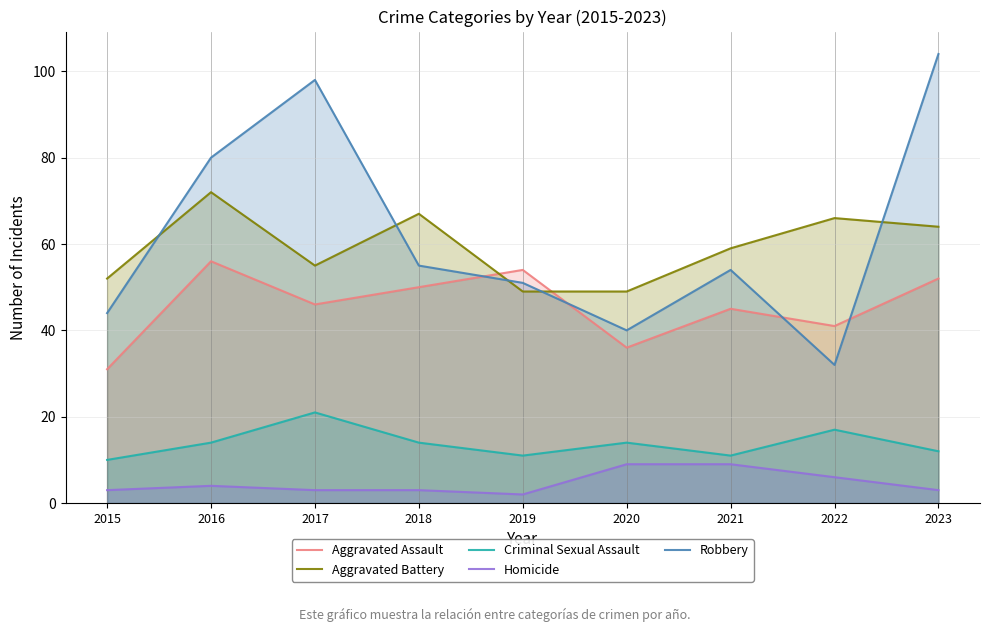

What is the difference between the Homicide values at 2022 and 2018?

3